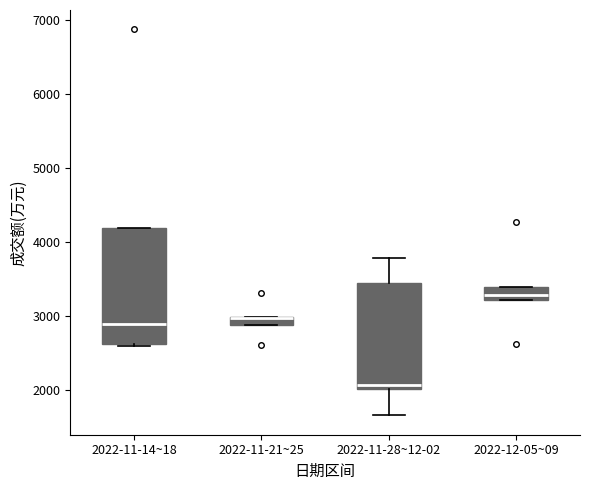

Which box is the tallest, from its lower edge to its upper edge?

2022-11-14~18